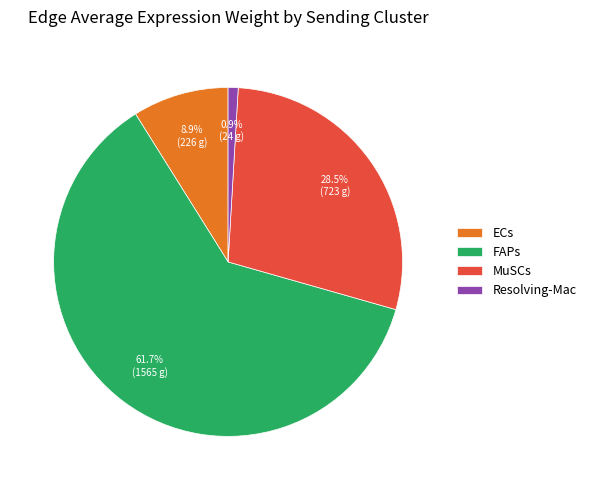

Which category has the biggest portion of the pie?

FAPs